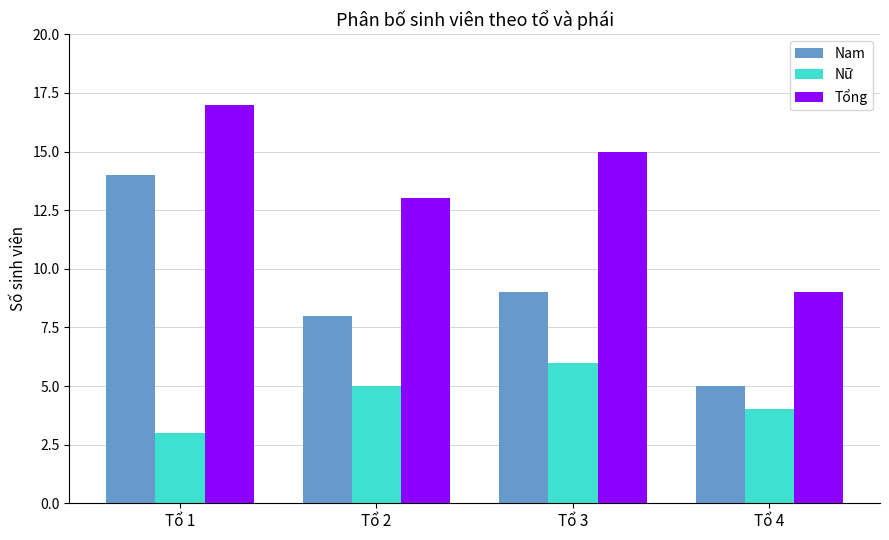

What is the difference between the Nam values at Tổ 3 and Tổ 2?

1